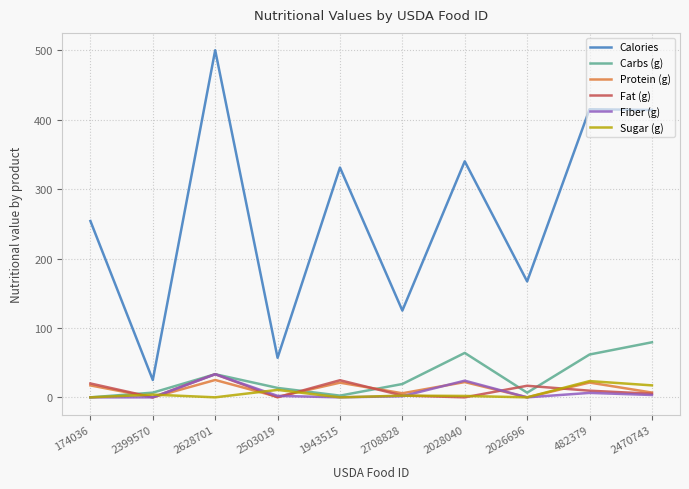

Between 2628701 and 482379, which series saw the biggest shift?

Calories